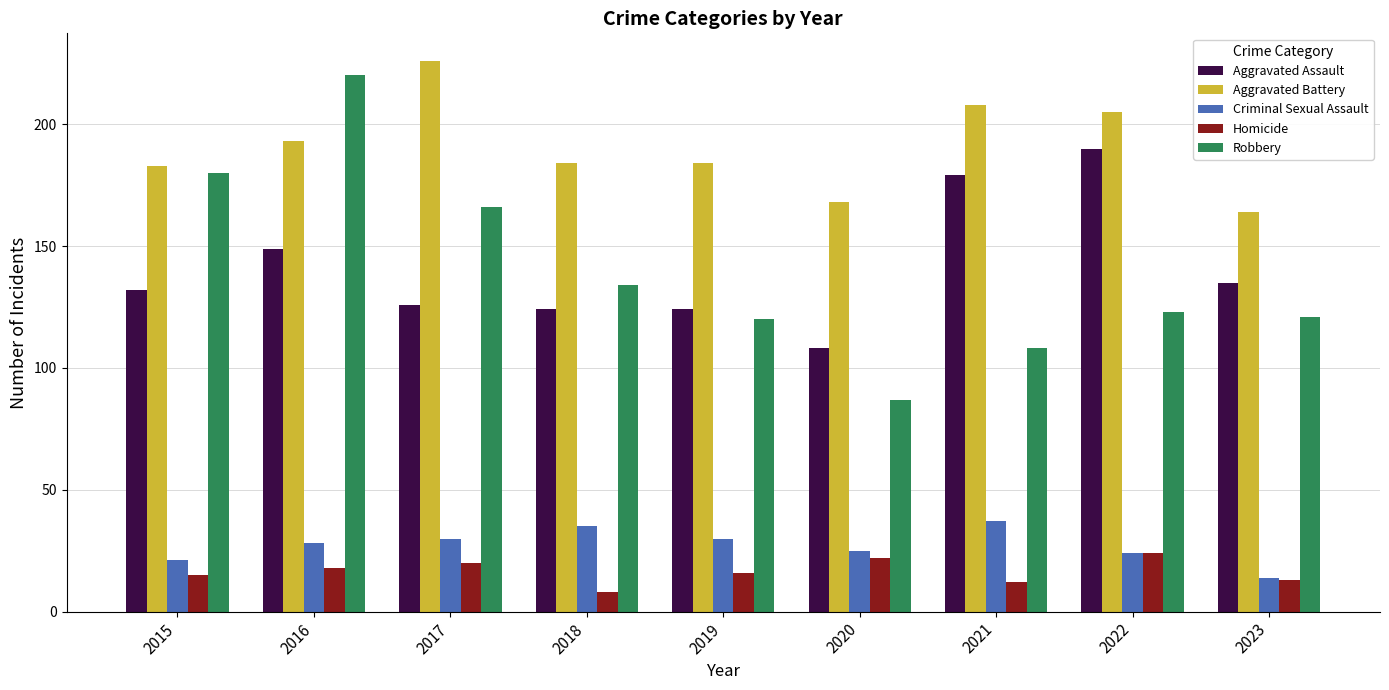

What is the value of the Homicide bar at the 6th from the left?

22